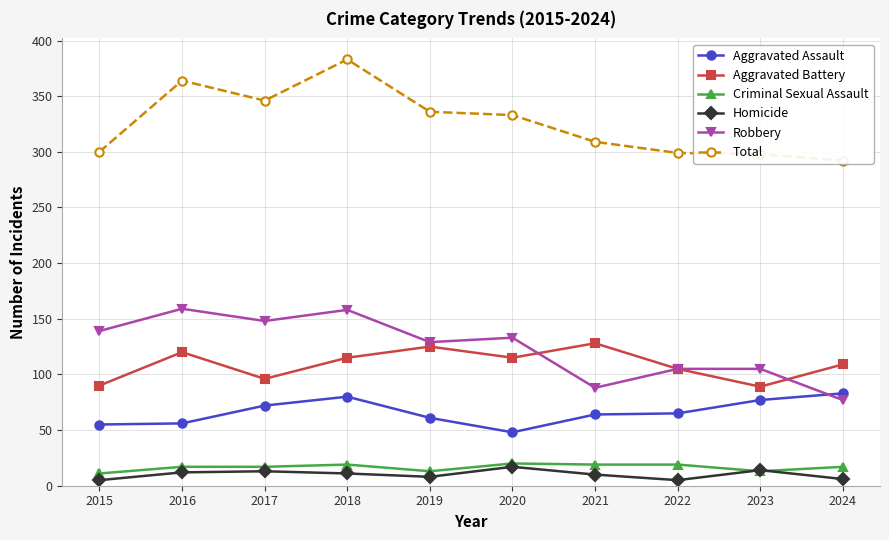

The Criminal Sexual Assault series shows 4 at 2016. True or false?

False